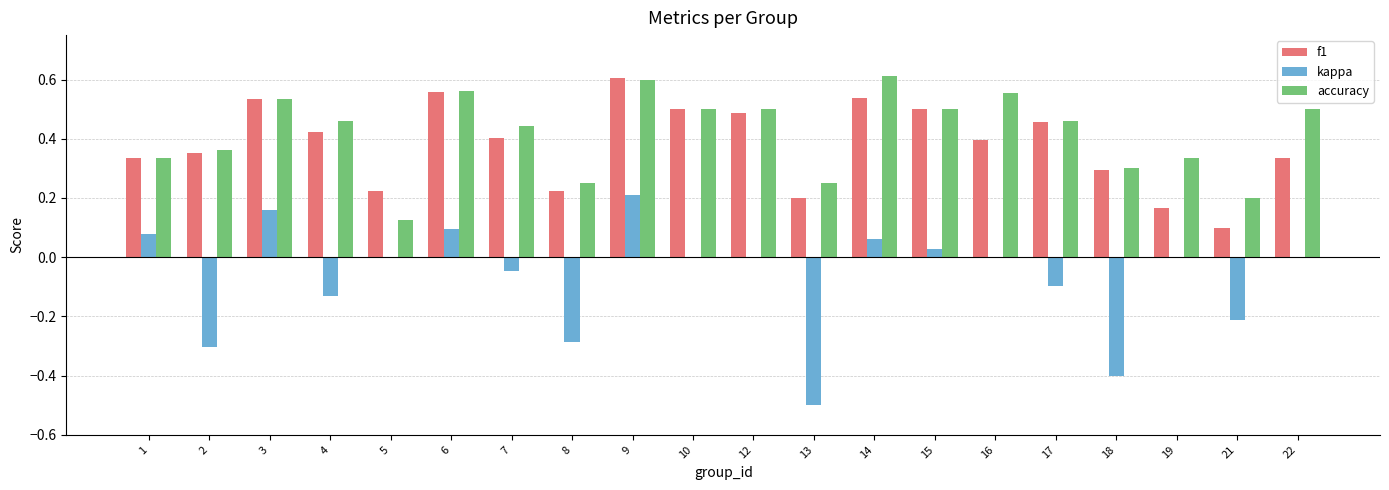

Is it true that f1 equals 0.2 at 3?

False